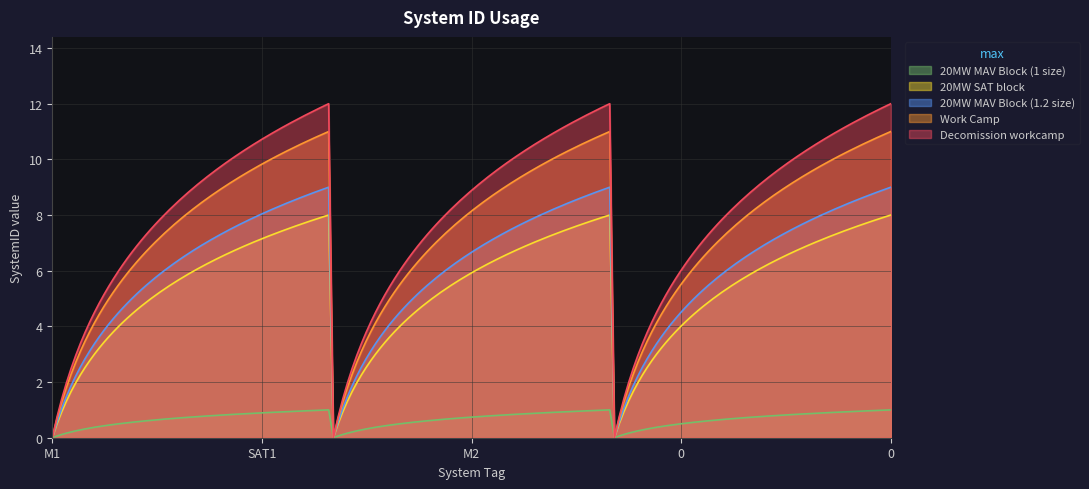

Which series has the largest range (max minus min)?

Decomission workcamp